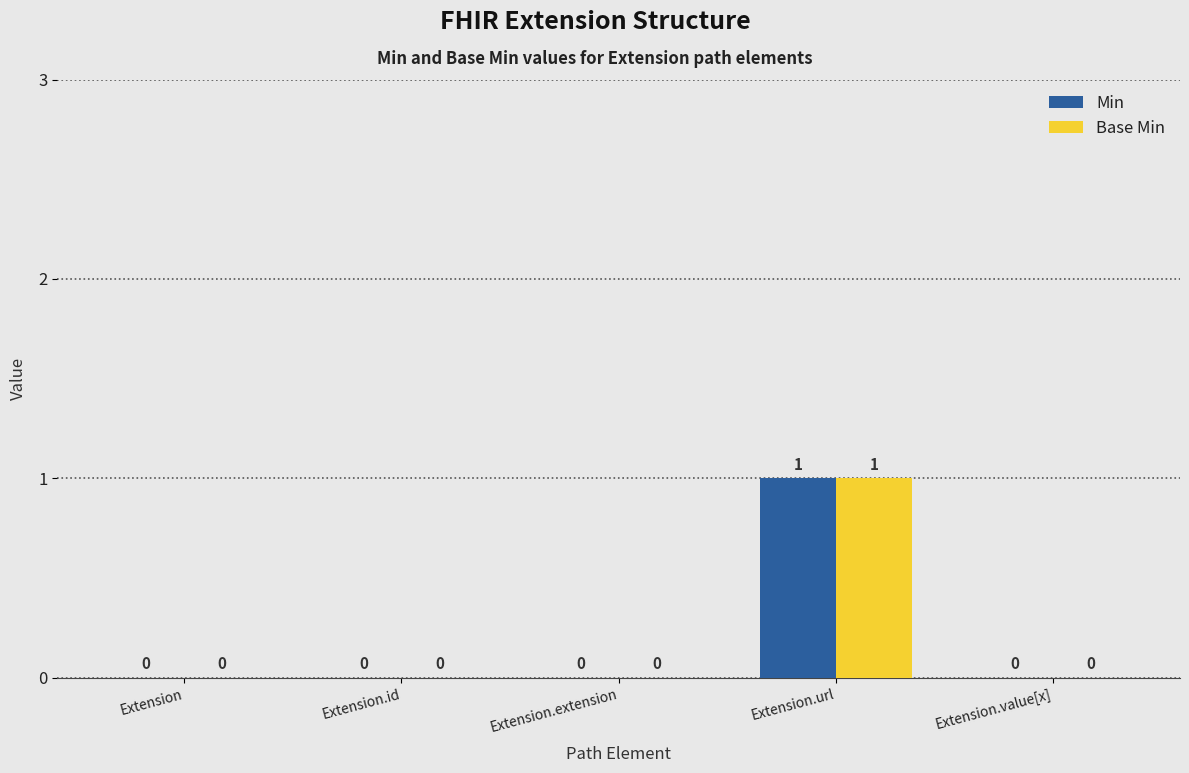

Reading left to right, what are all the values shown in this chart?

Min: 0	0	0	1	0
Base Min: 0	0	0	1	0